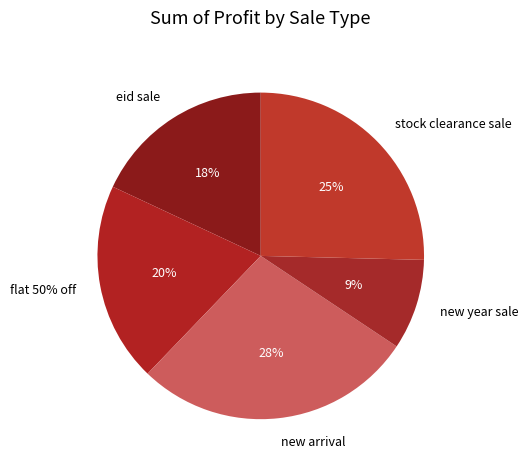

Between new year sale and new arrival, which is larger?

new arrival